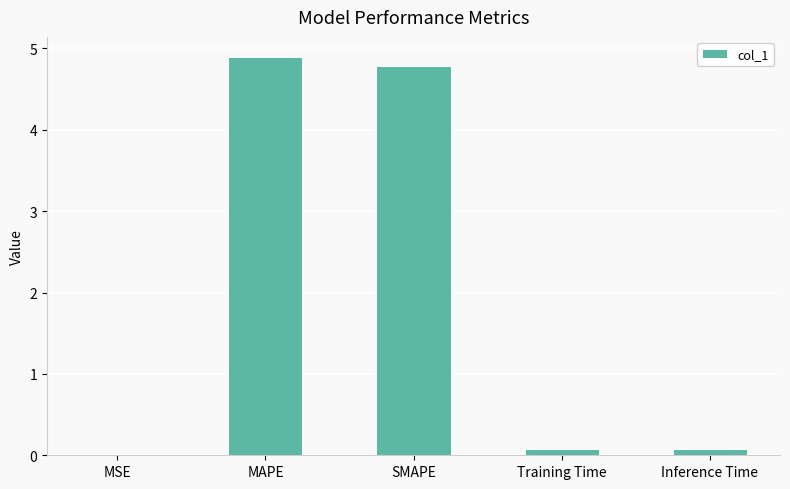

What is the greatest value displayed?

4.9